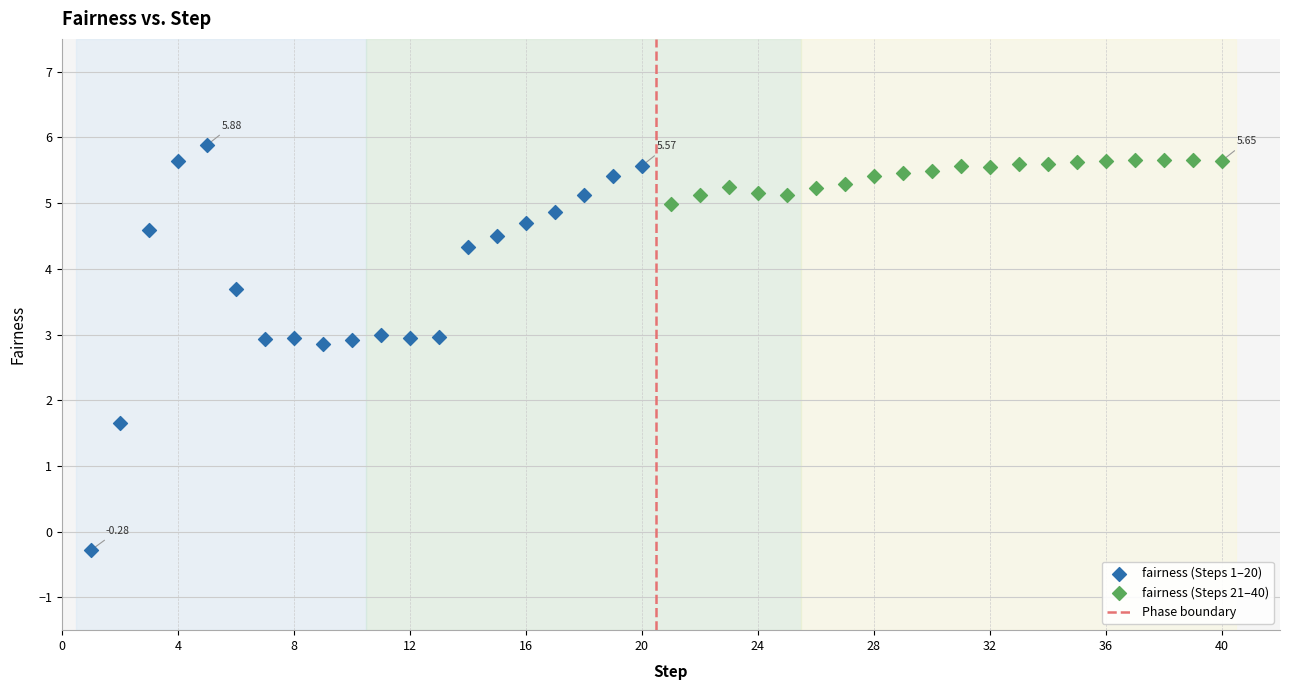

Which series has the widest spread of Y values?

fairness (Steps 1–20)